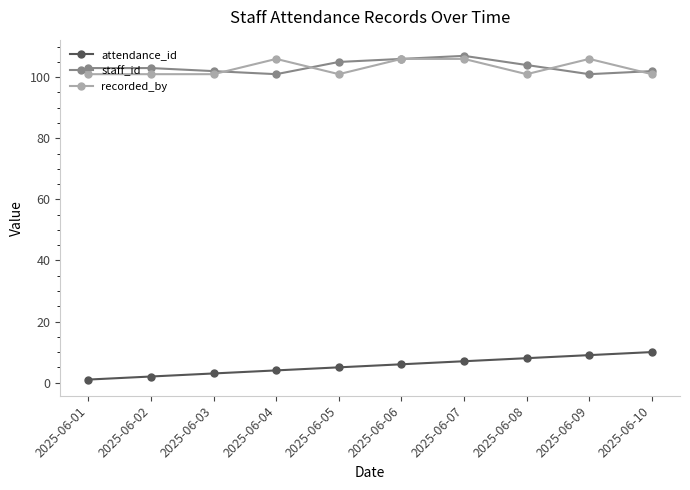

True or false: recorded_by has a value of 106 at 2025-06-09.

True